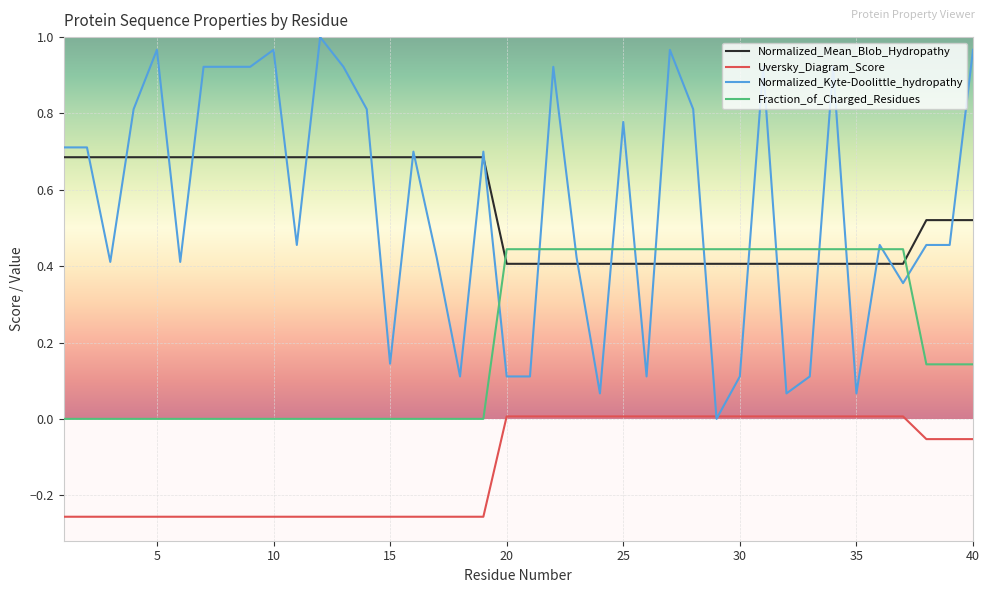

Rank the series by their maximum value, from lowest to highest.

Uversky_Diagram_Score, Fraction_of_Charged_Residues, Normalized_Mean_Blob_Hydropathy, Normalized_Kyte-Doolittle_hydropathy